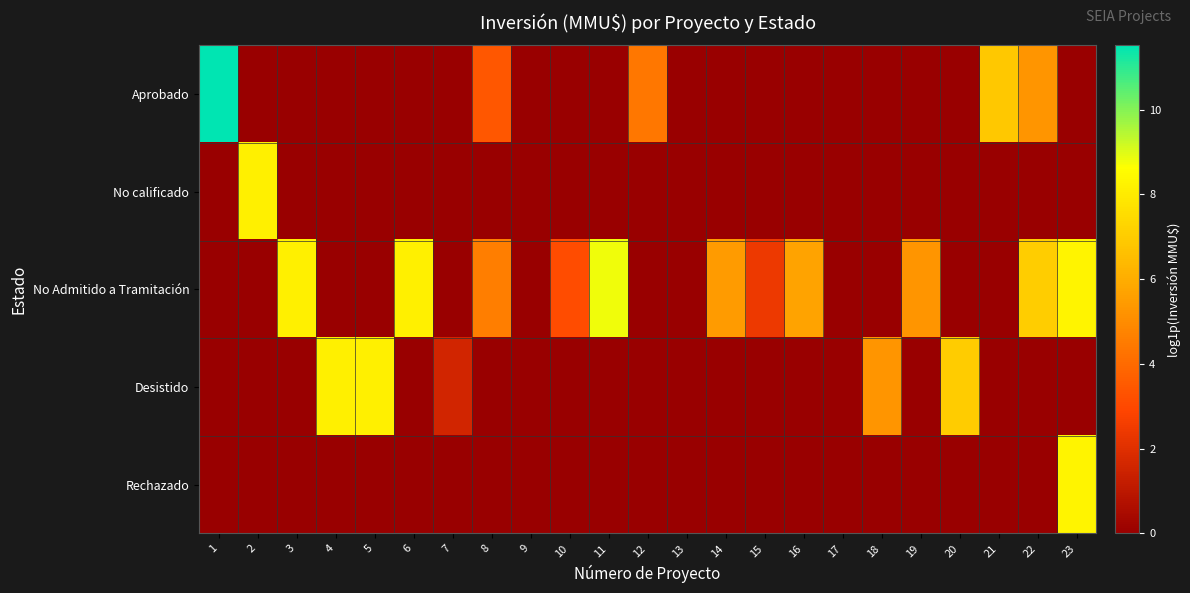

What is the total value across all series at 4?

8.2